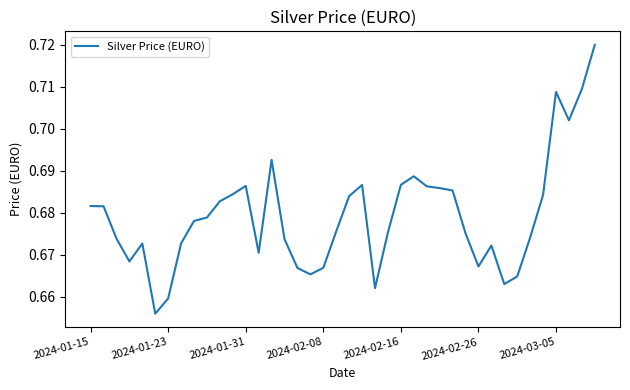

Does the chart have visible grid lines?

No